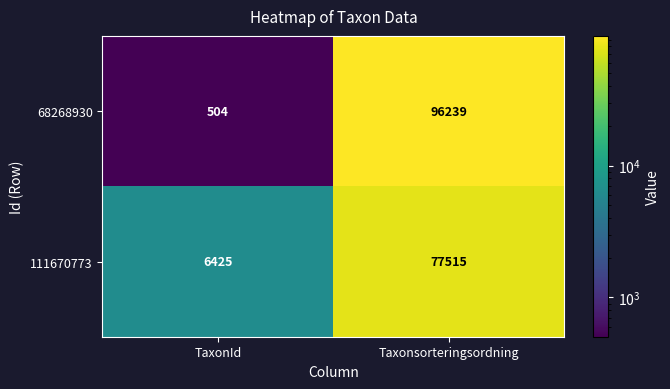

What is the total value across all series at TaxonId?

6929